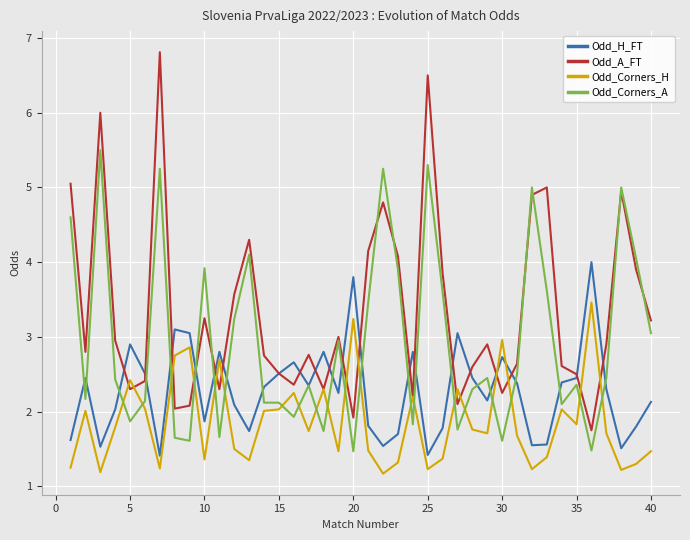

Which series ends up on top after the final intersection of Odd_H_FT and Odd_Corners_H?

Odd_H_FT